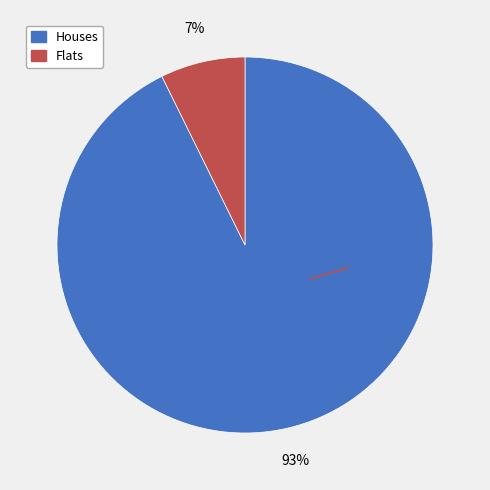

To the nearest percent, what is the combined percentage of Flats and Houses?

100%